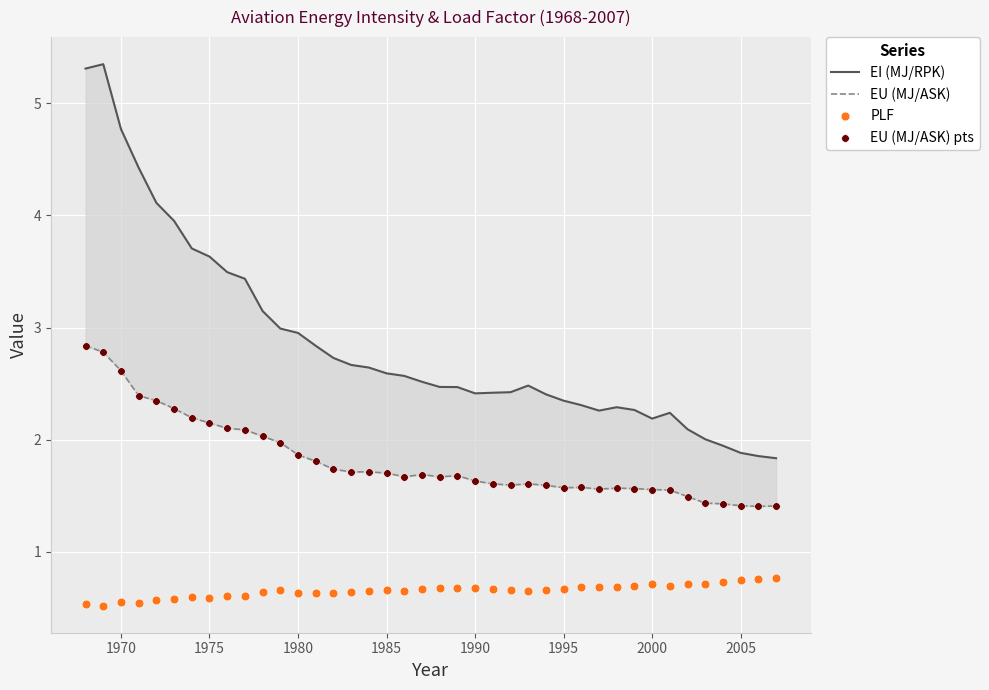

At how many categories does at least one series exceed 0?

40